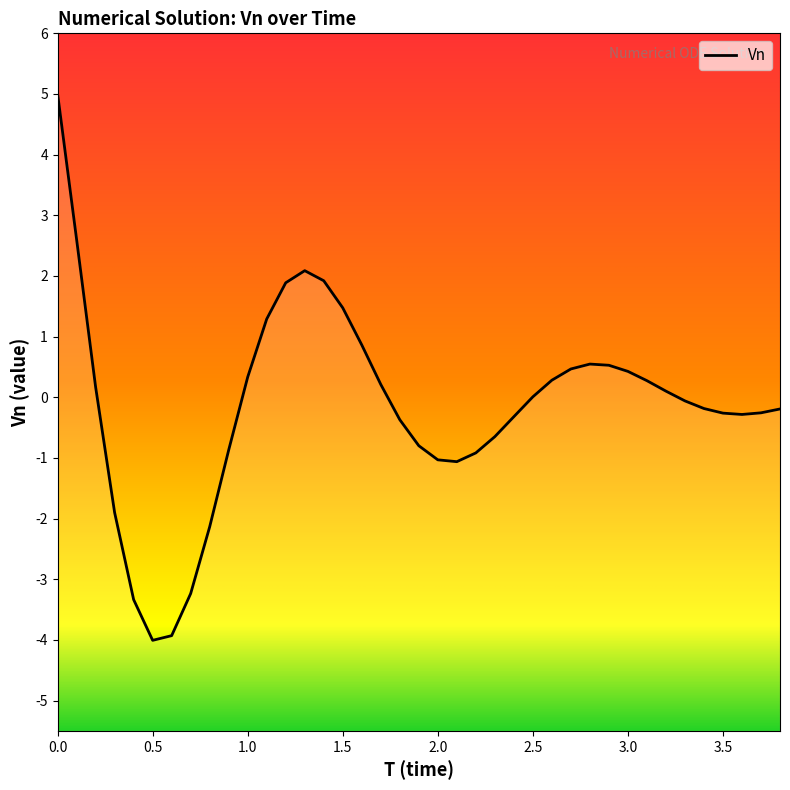

How many positive values are there?

19